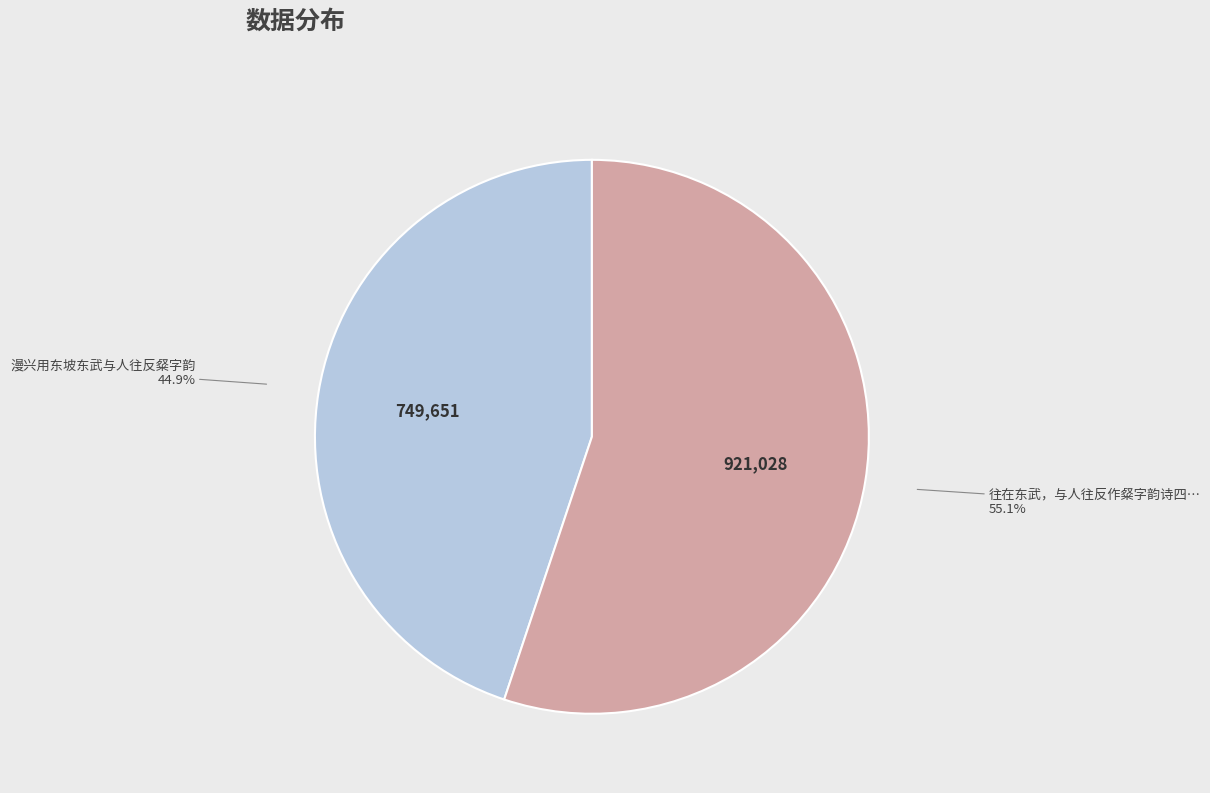

Does any single category account for the majority?

Yes